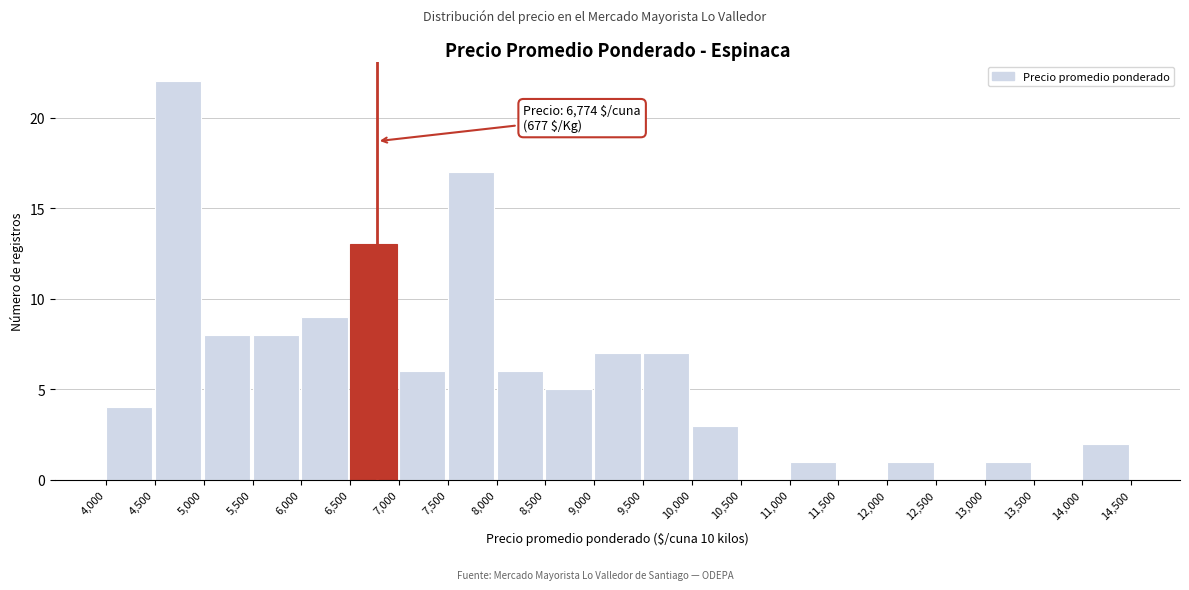

Which range on the x-axis has the tallest bar?

4,500 to 5,000